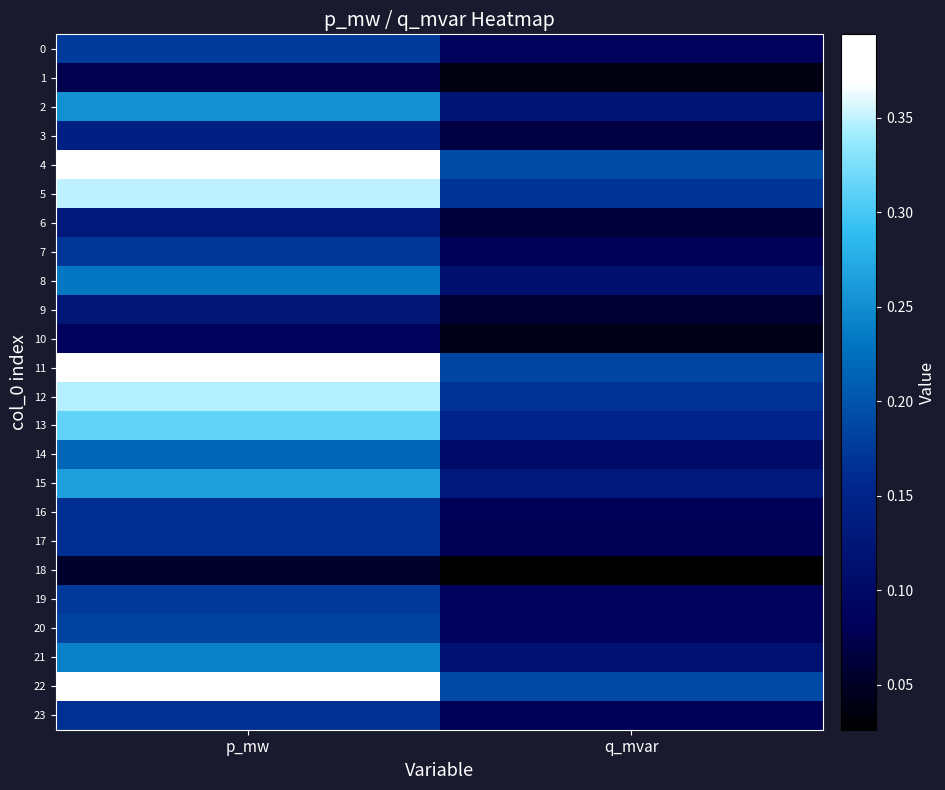

At which category is the sum across all series the highest?

p_mw